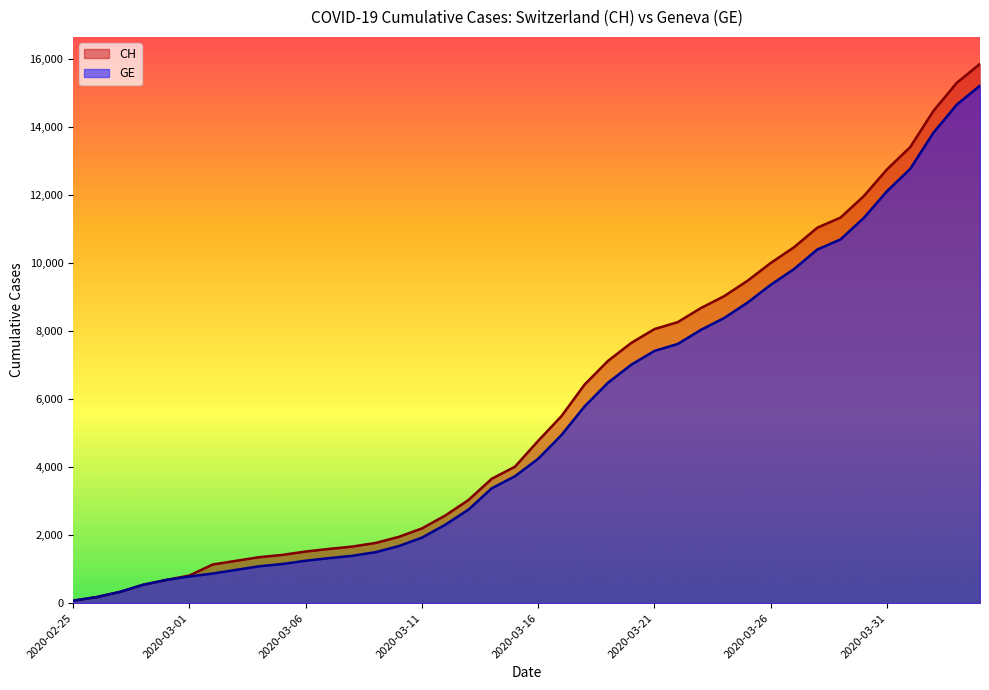

What is the difference between the GE values at 2020-03-07 and 2020-03-04?

239